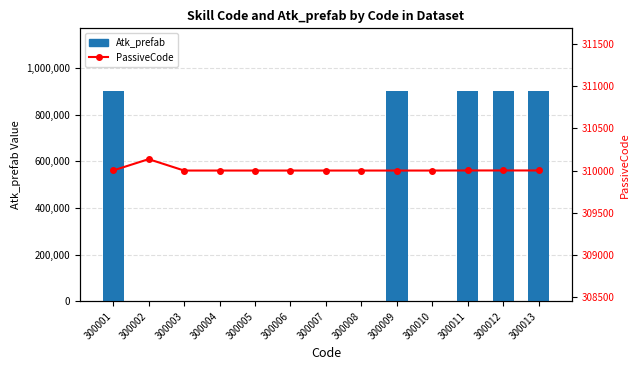

Is it true that Atk_prefab equals 1251046 at 300009?

False